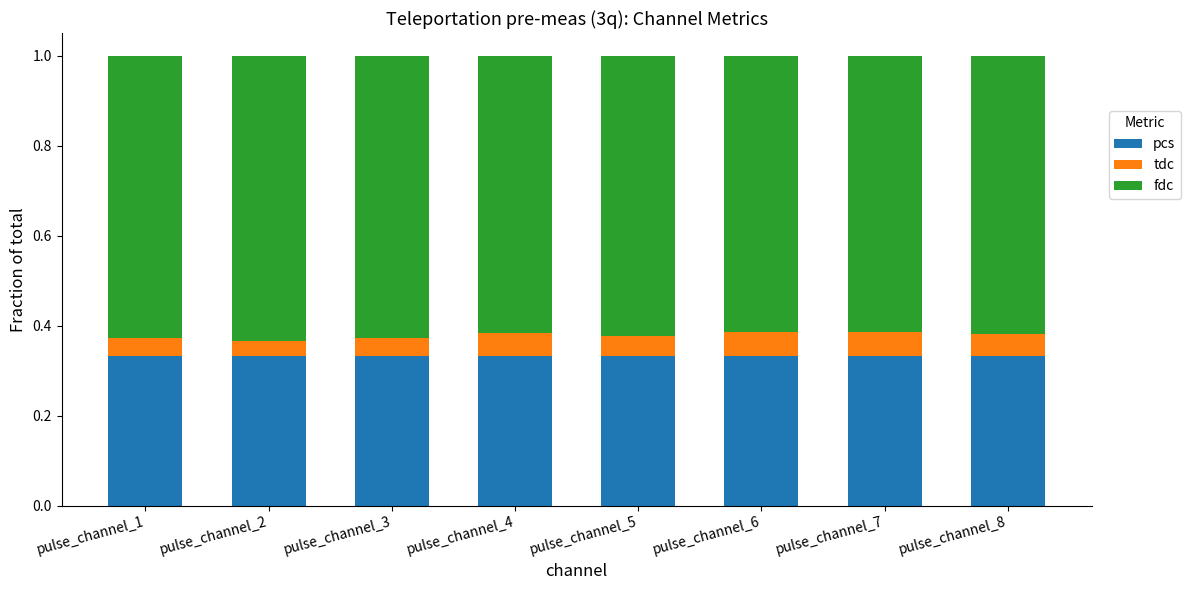

The pcs series shows 0.5 at pulse_channel_4. True or false?

False